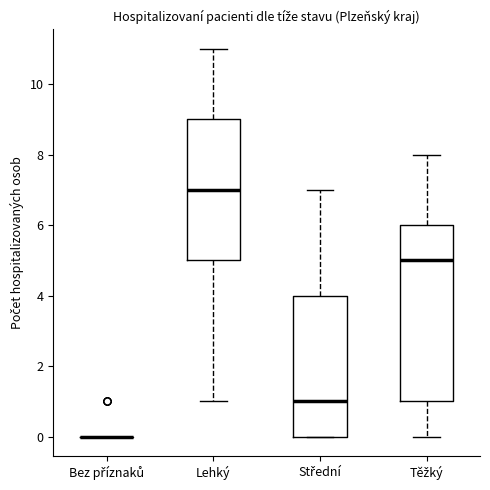

Comparing the boxes themselves (not the whiskers), which one is the tallest?

Těžký